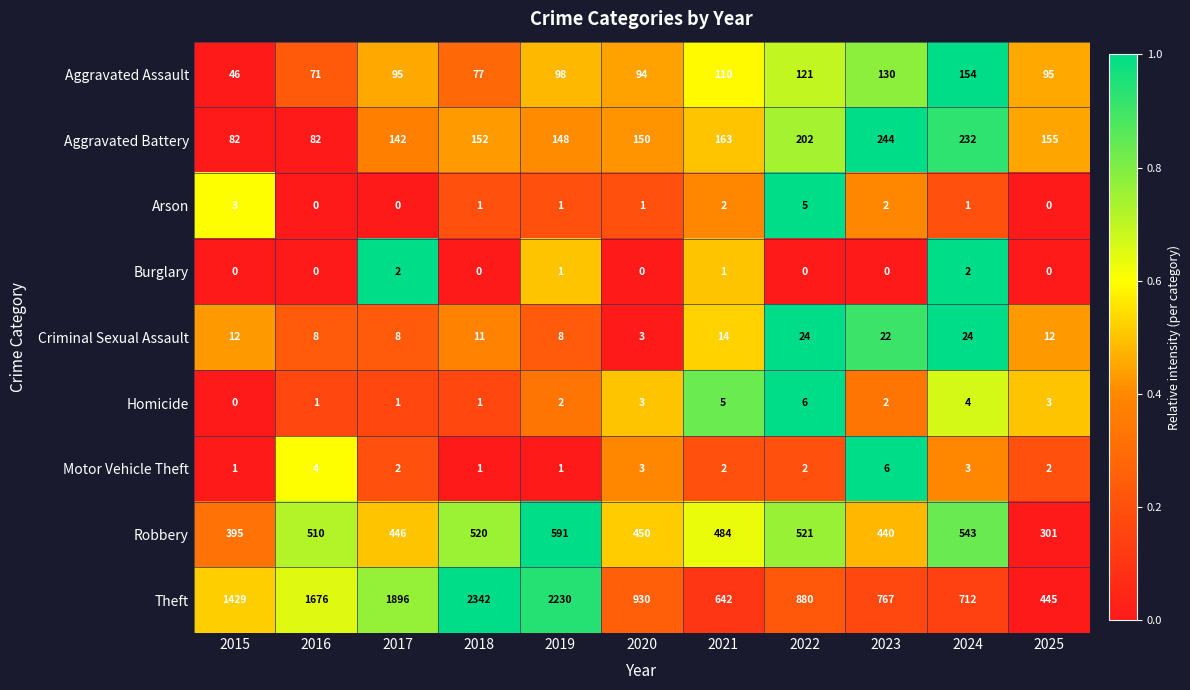

The value of Robbery at 2022 is 160. True or false?

False